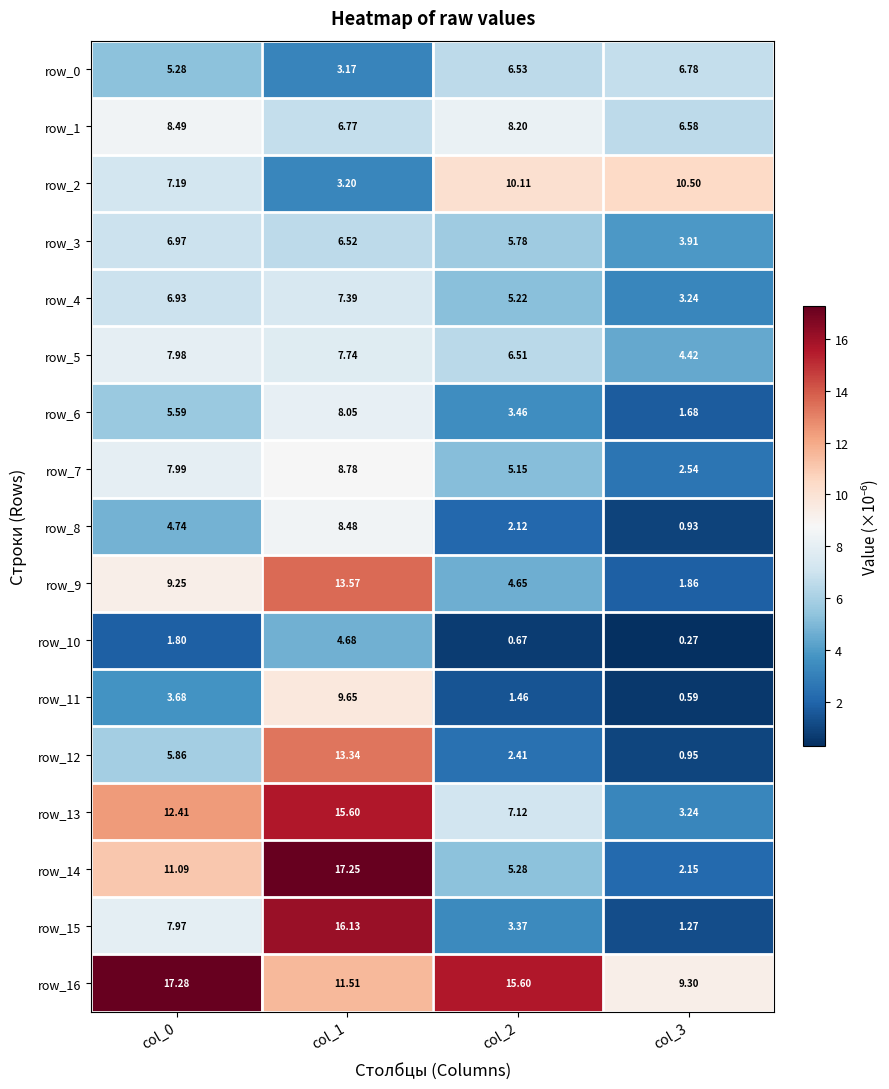

What value does the row_1 series have at col_1?

6.8